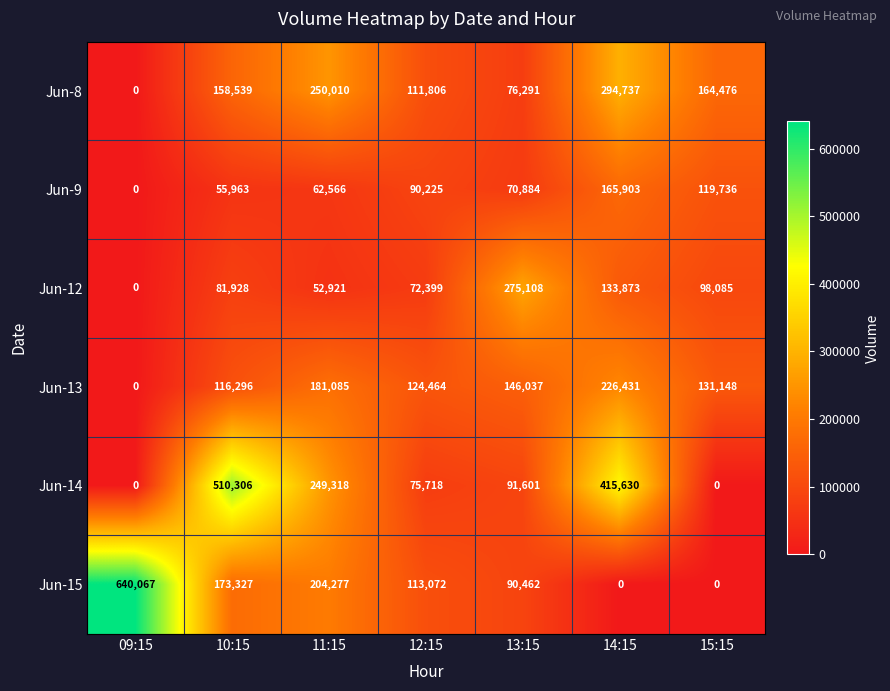

Which series has the widest spread of values?

Jun-15